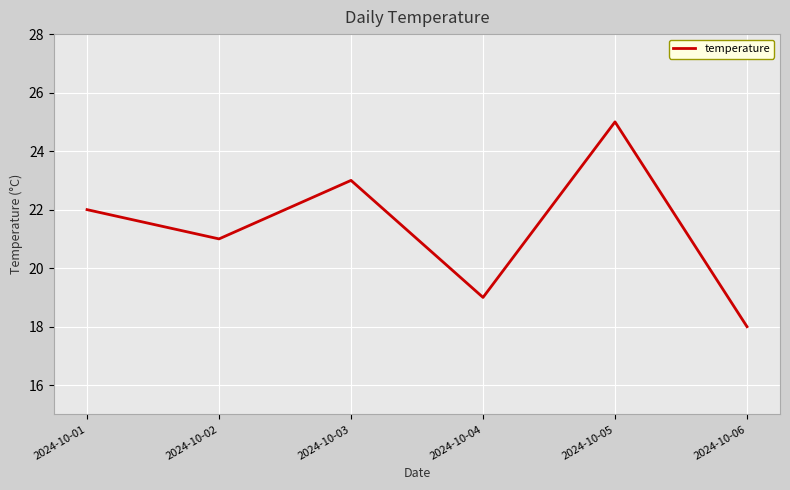

What is the average value?

21